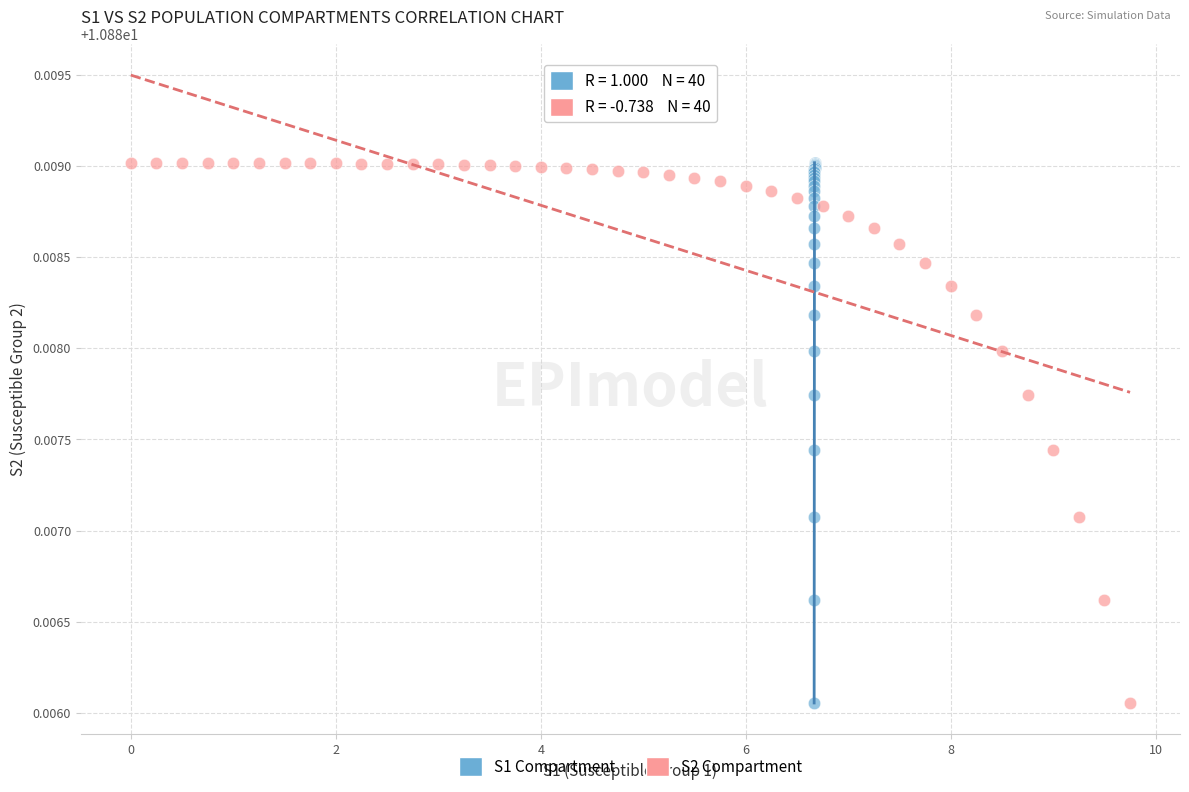

What are all the series names shown in the legend?

S1 Compartment, S2 Compartment